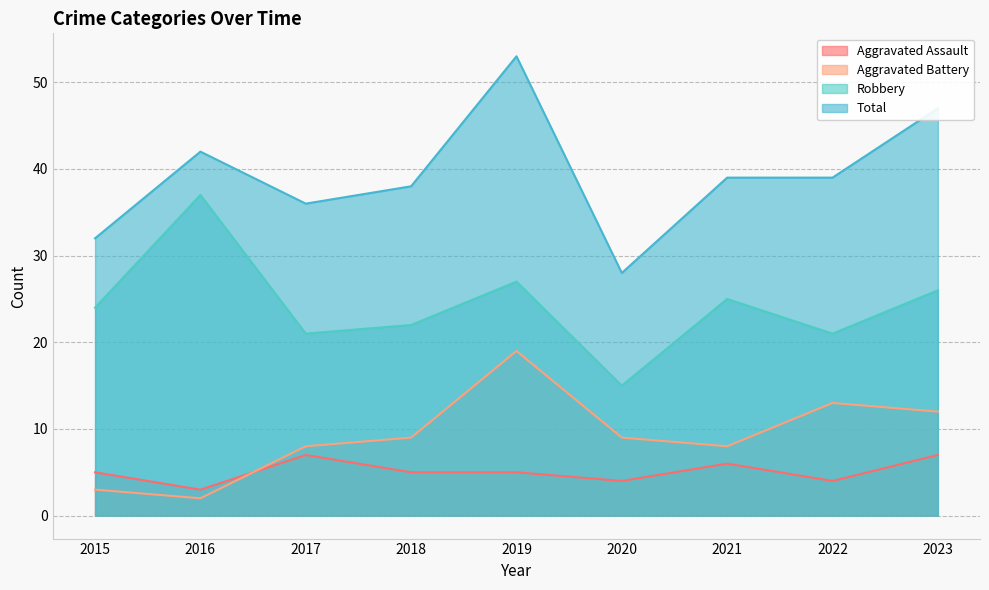

Reading left to right, list all the values displayed in this chart.

Aggravated Assault: 5	3	7	5	5	4	6	4	7
Aggravated Battery: 3	2	8	9	19	9	8	13	12
Robbery: 24	37	21	22	27	15	25	21	26
Total: 32	42	36	38	53	28	39	39	47